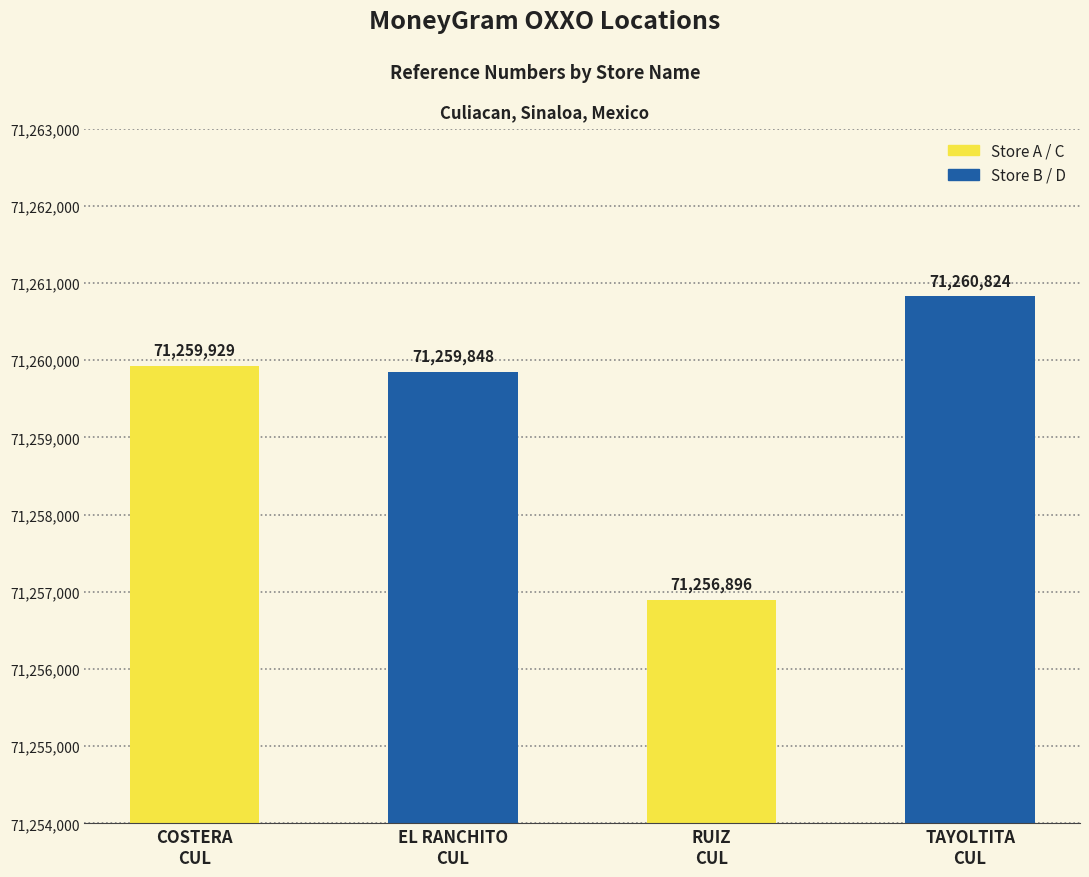

What is the change in value from COSTERA
CUL to EL RANCHITO
CUL?

-81